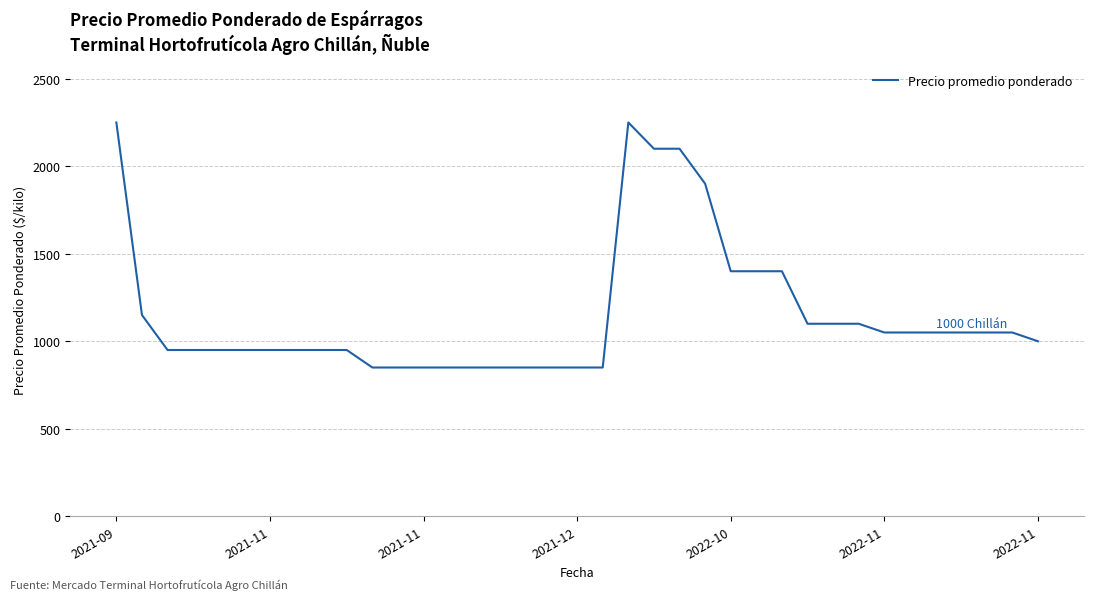

What is the maximum value shown in the chart?

2250